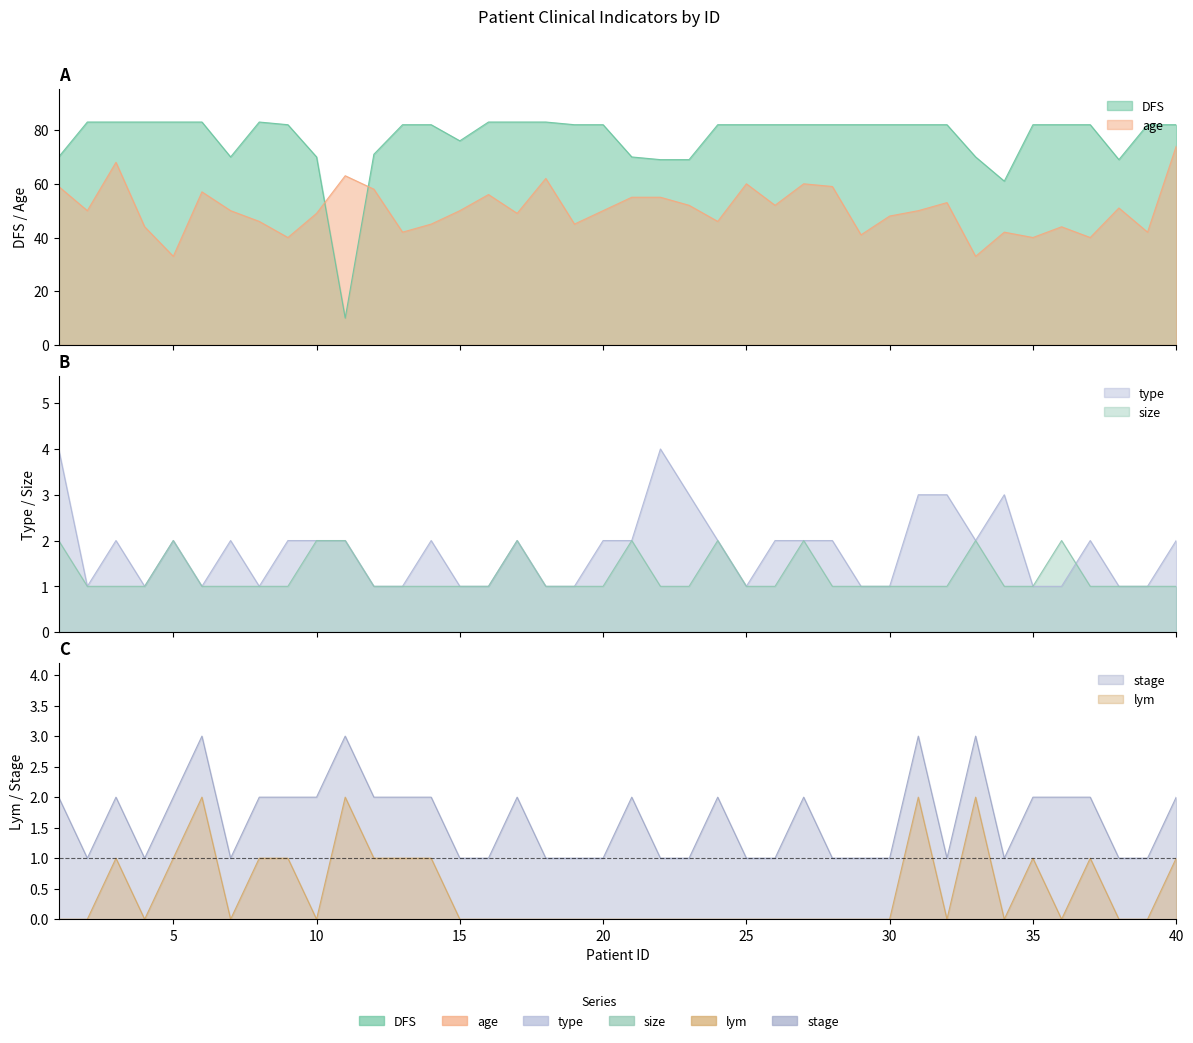

At which label does size reach its peak?

1